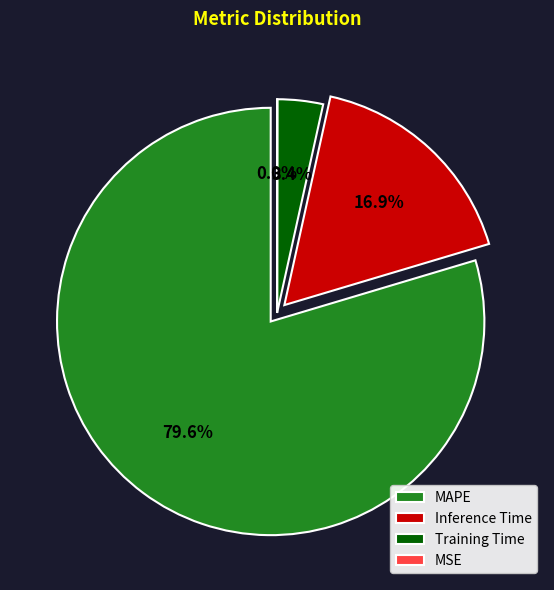

How many slices are in this pie chart?

4